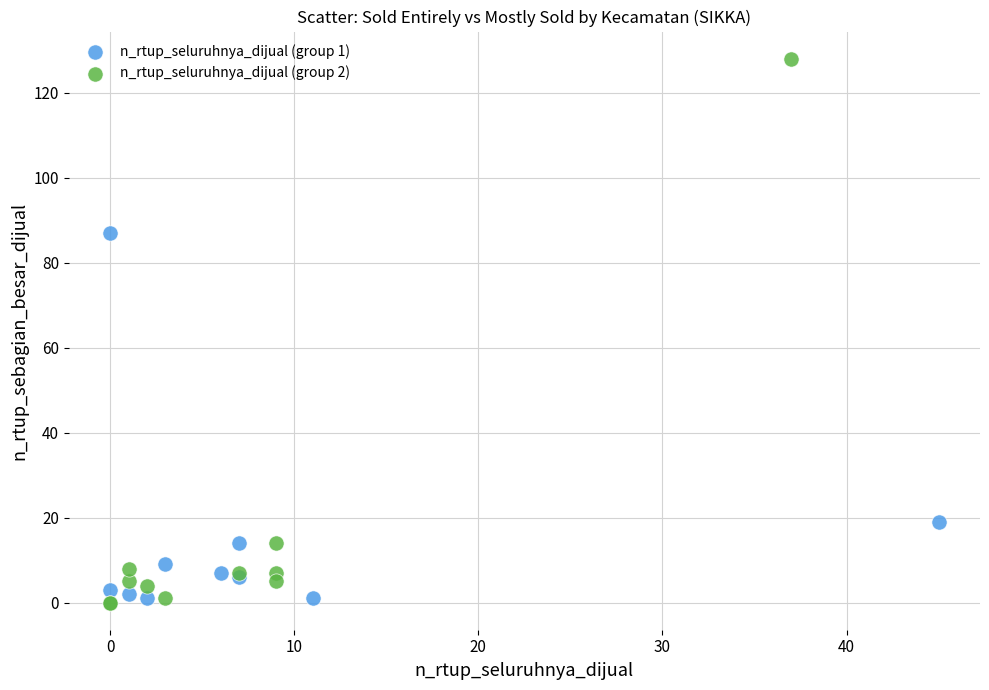

Which series reaches the maximum Y coordinate?

n_rtup_seluruhnya_dijual (group 2)